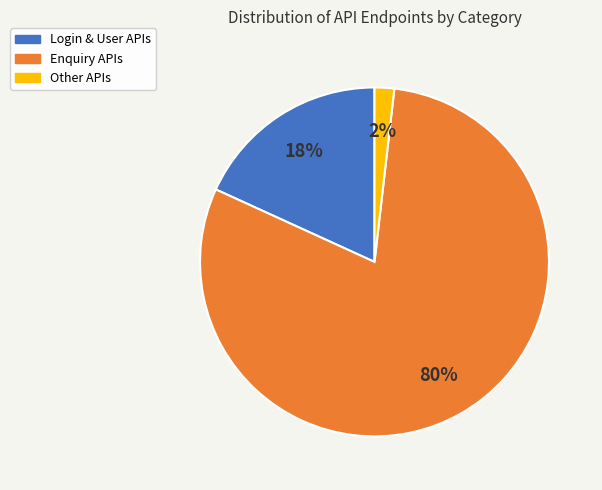

To the nearest percent, what is the average slice percentage?

33%